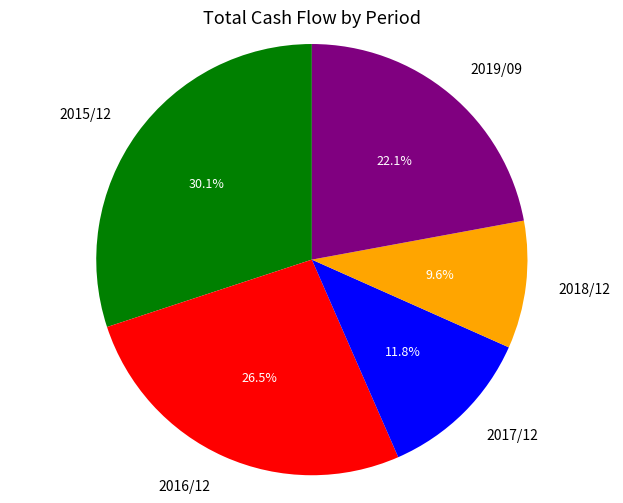

To the nearest percent, what is the combined percentage of 2016/12 and 2015/12?

57%